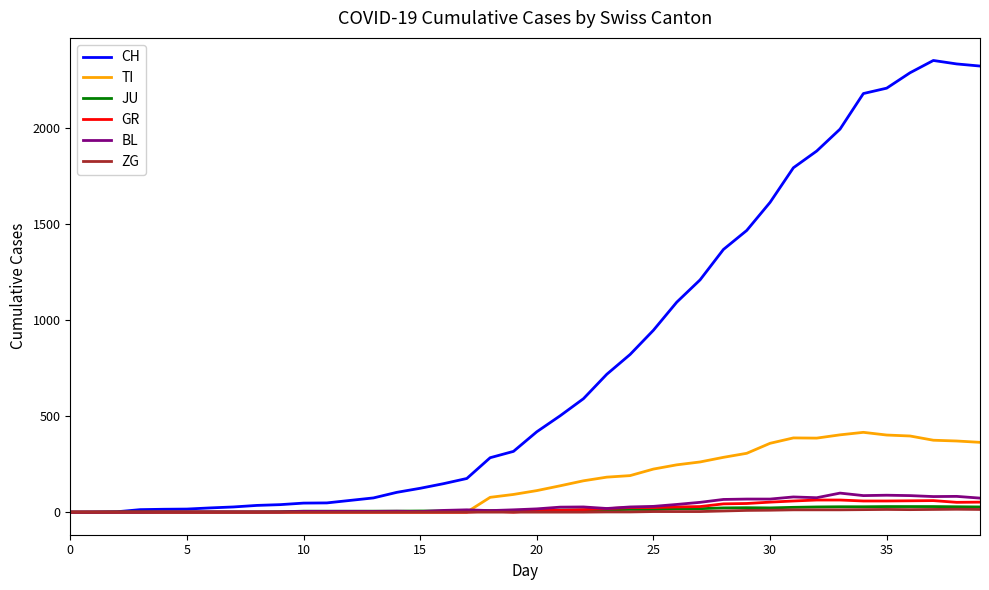

Which series has the largest range (max minus min)?

CH